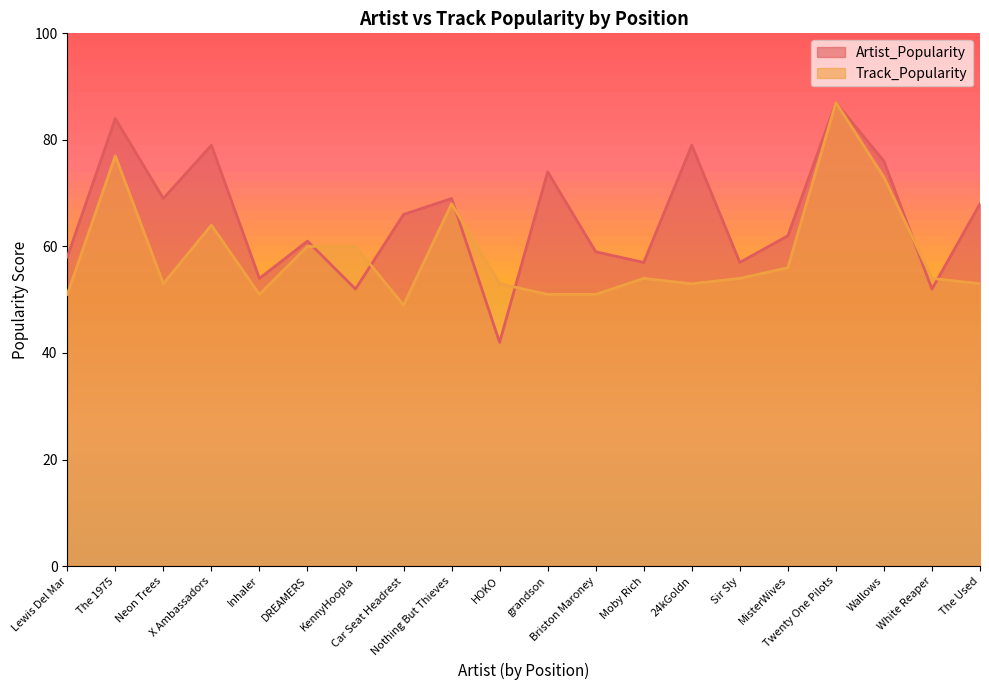

What is the difference between the maximum and minimum values in the Track_Popularity series?

38